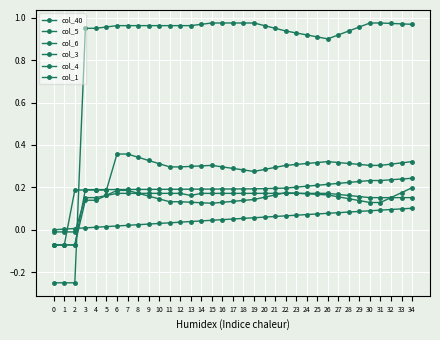

Reading left to right, list all the values displayed in this chart.

col_40: 0.0	0.0	0.0	0.0	0.0	0.0	0.0	0.0	0.0	0.0	0.0	0.0	0.0	0.0	0.0	0.0	0.0	0.1	0.1	0.1	0.1	0.1	0.1	0.1	0.1	0.1	0.1	0.1	0.1	0.1	0.1	0.1	0.1	0.1	0.1
col_5: -0.1	-0.1	-0.1	0.1	0.1	0.2	0.2	0.2	0.2	0.2	0.1	0.1	0.1	0.1	0.1	0.1	0.1	0.1	0.1	0.1	0.2	0.2	0.2	0.2	0.2	0.2	0.2	0.2	0.1	0.1	0.1	0.1	0.2	0.2	0.2
col_6: -0.0	-0.0	-0.0	0.2	0.2	0.2	0.2	0.2	0.2	0.2	0.2	0.2	0.2	0.2	0.2	0.2	0.2	0.2	0.2	0.2	0.2	0.2	0.2	0.2	0.2	0.2	0.2	0.2	0.2	0.2	0.2	0.2	0.2	0.2	0.2
col_3: -0.1	-0.1	0.2	0.2	0.2	0.2	0.4	0.4	0.3	0.3	0.3	0.3	0.3	0.3	0.3	0.3	0.3	0.3	0.3	0.3	0.3	0.3	0.3	0.3	0.3	0.3	0.3	0.3	0.3	0.3	0.3	0.3	0.3	0.3	0.3
col_4: -0.1	-0.1	-0.1	0.2	0.2	0.2	0.2	0.2	0.2	0.2	0.2	0.2	0.2	0.2	0.2	0.2	0.2	0.2	0.2	0.2	0.2	0.2	0.2	0.2	0.2	0.2	0.2	0.2	0.2	0.2	0.2	0.2	0.2	0.2	0.2
col_1: -0.2	-0.2	-0.2	1.0	1.0	1.0	1.0	1.0	1.0	1.0	1.0	1.0	1.0	1.0	1.0	1.0	1.0	1.0	1.0	1.0	1.0	1.0	0.9	0.9	0.9	0.9	0.9	0.9	0.9	1.0	1.0	1.0	1.0	1.0	1.0